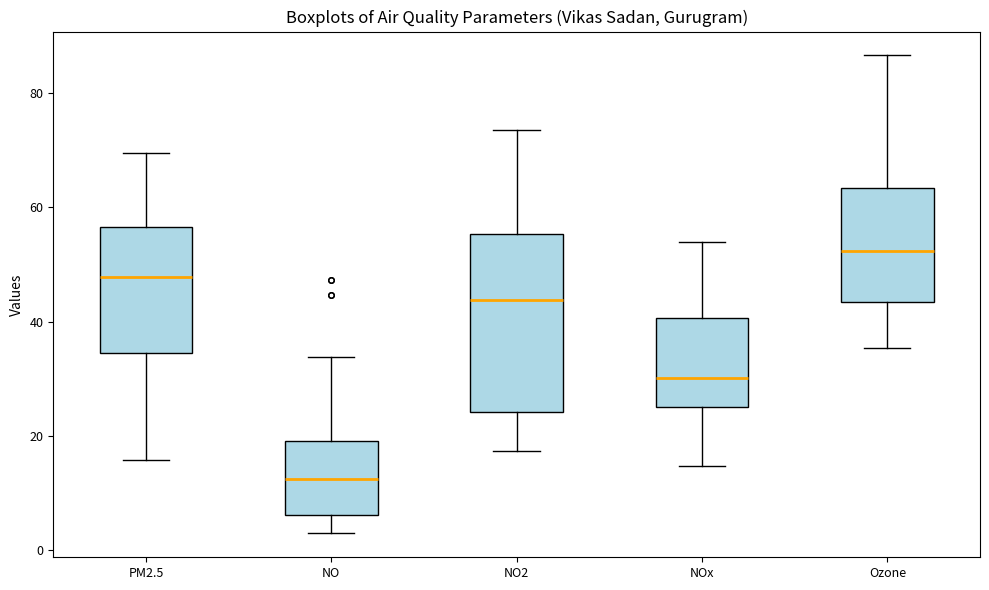

Where is the upper edge of the box for NOx on the y-axis? The values are not printed on the chart, so give them approximately, as read against the axis.

40